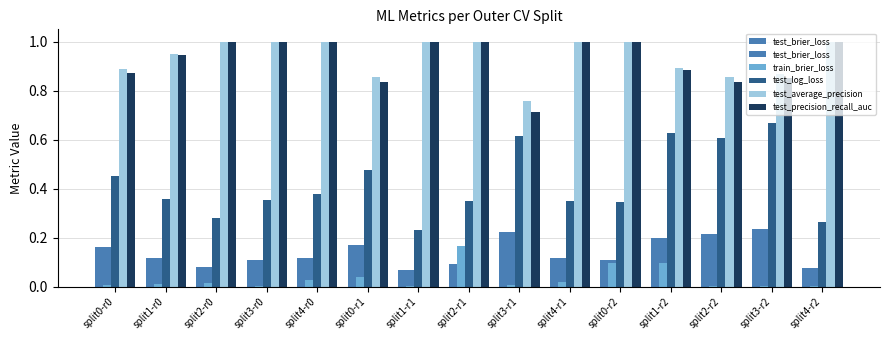

Which series has the widest spread of values?

test_log_loss